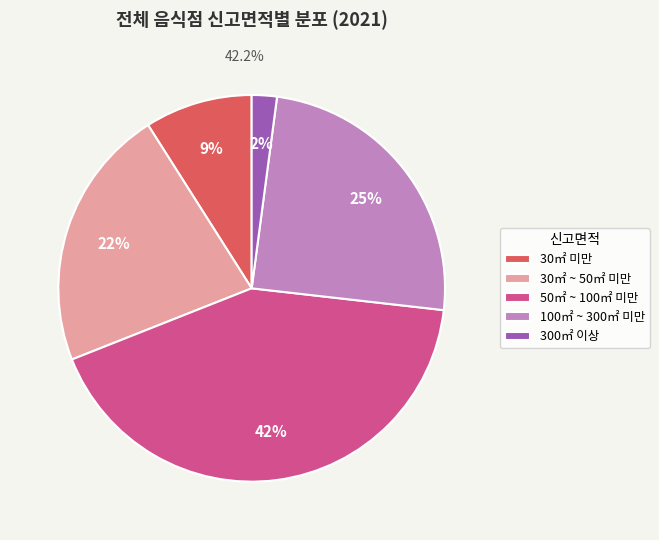

True or false: 100㎡ ~ 300㎡ 미만 accounts for 19% of the total.

False